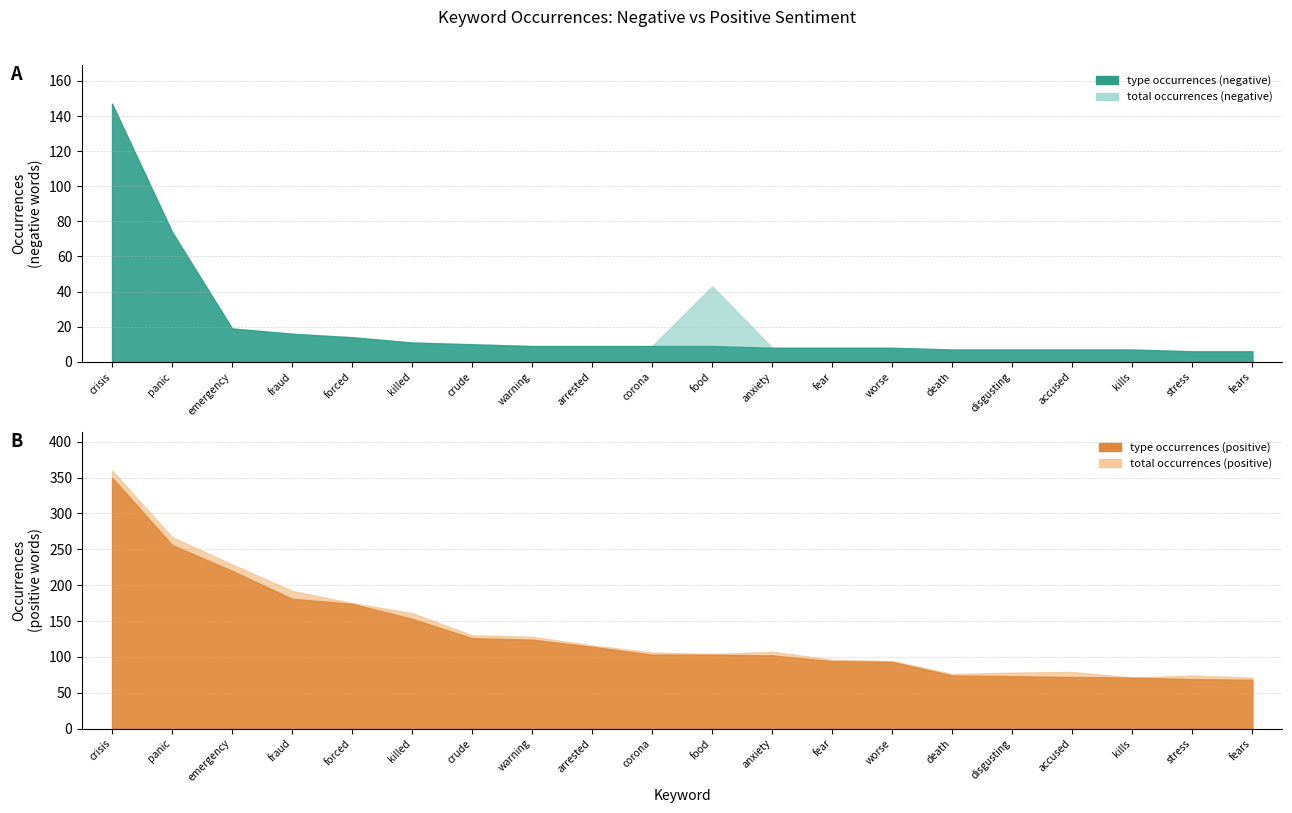

What is the difference between the total_occurrences_negative values at killed and fears?

5